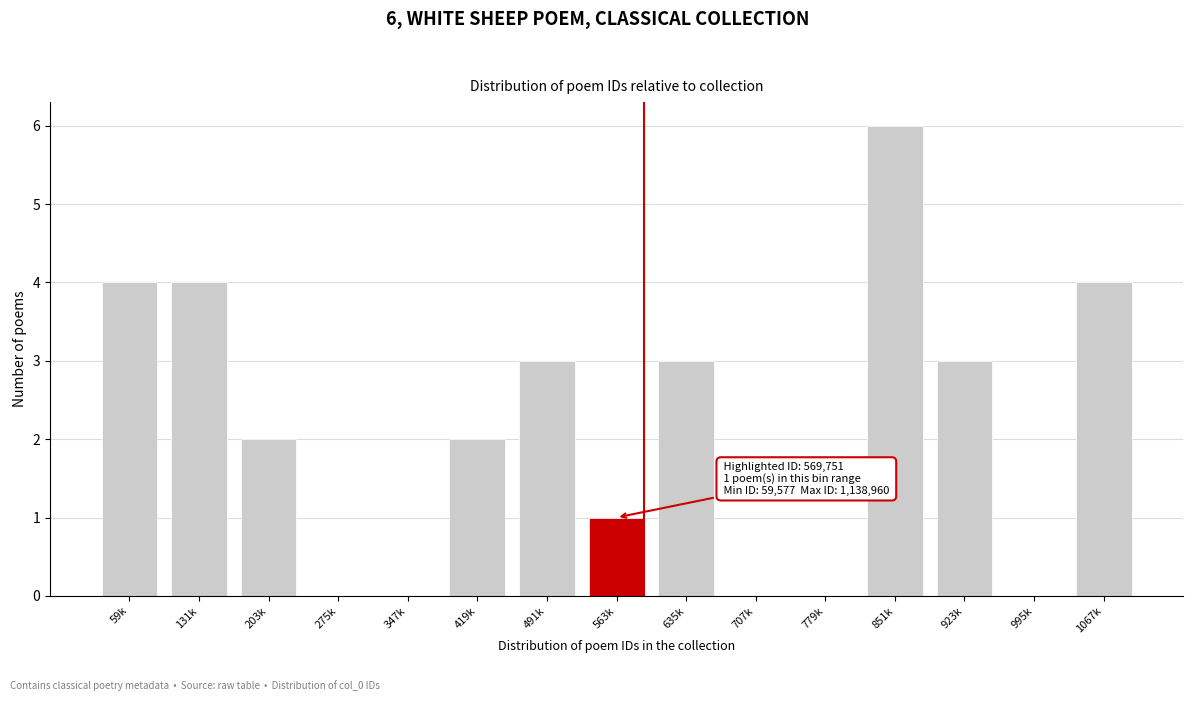

Reading right to left, transcribe all the data shown in this chart.

1067k=4	995k=0	923k=3	851k=6	779k=0	707k=0	635k=3	563k=1	491k=3	419k=2	347k=0	275k=0	203k=2	131k=4	59k=4